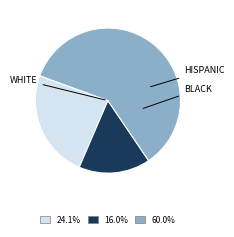

How many segments does this pie chart have?

3